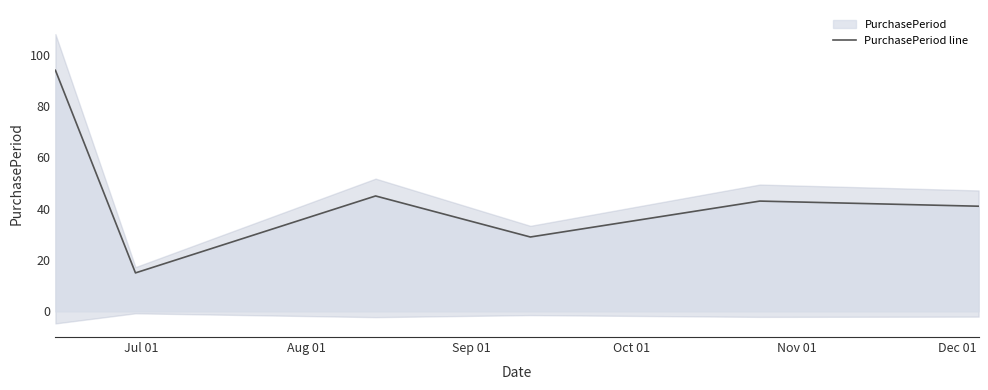

What is the lowest value of the PurchasePeriod line series?

15